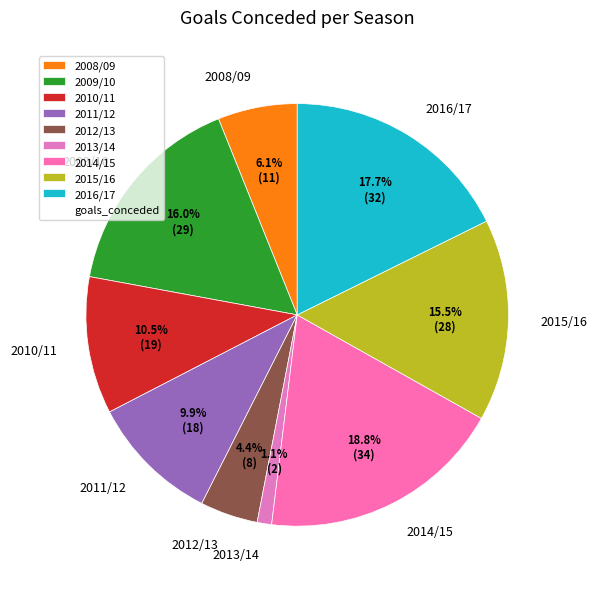

The 2012/13 slice represents 4% of the pie. True or false?

True